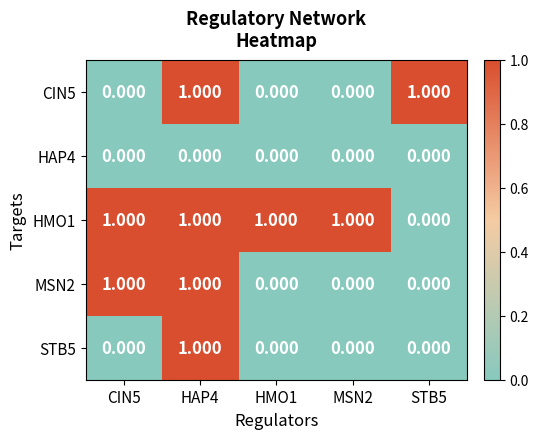

Is the value of HAP4 at HMO1 greater than the value of HMO1 at MSN2?

No